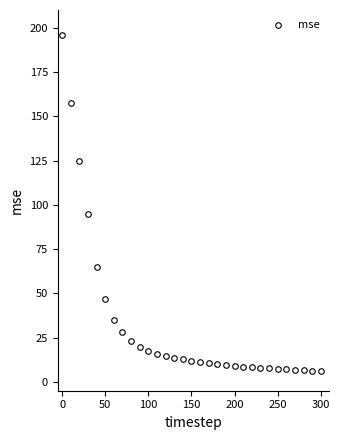

What is the range of X values (max minus min)?

300.0